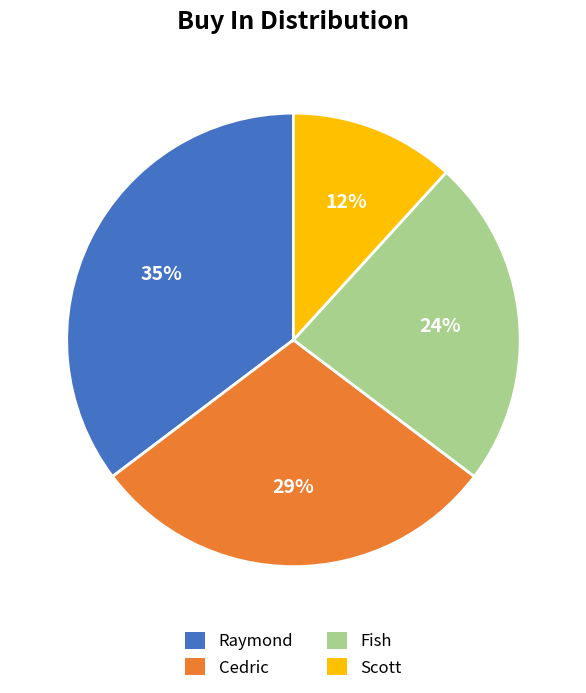

Rank the categories by value from highest to lowest.

Raymond, Cedric, Fish, Scott